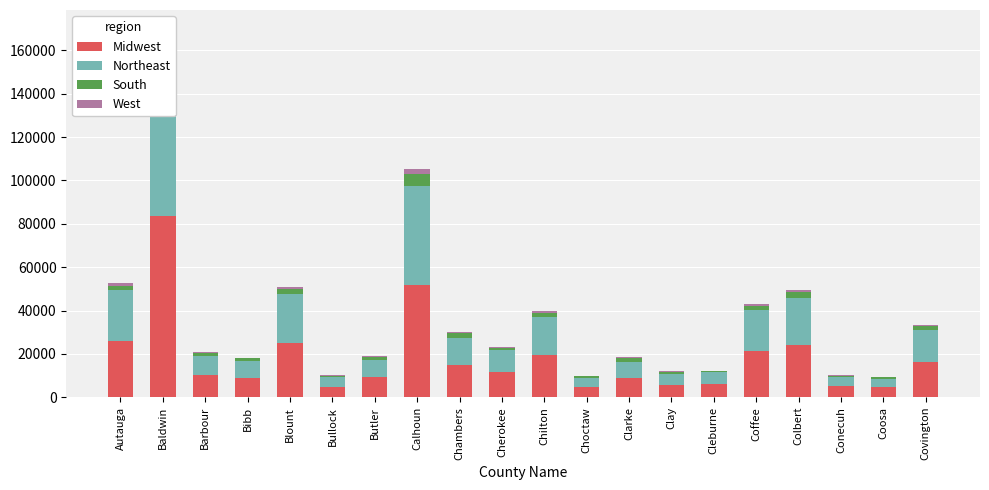

Count the number of categories in the chart.

20